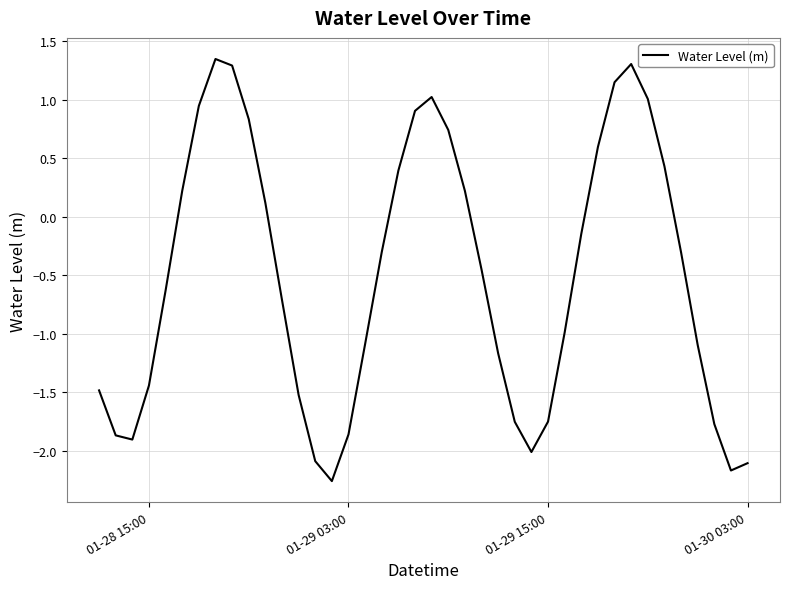

What is the difference between the maximum and minimum values?

3.6